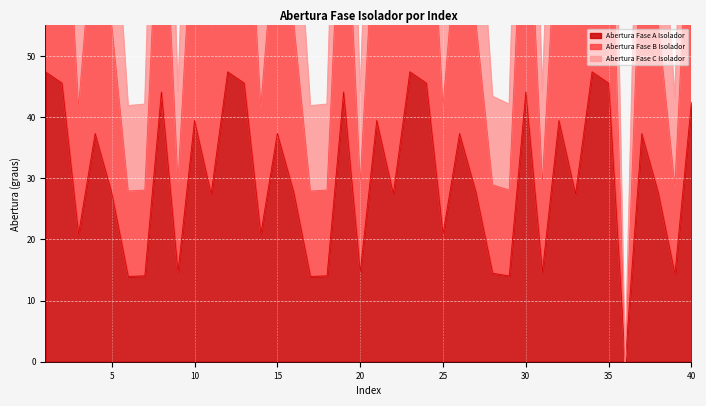

The value of Abertura Fase C Isolador at 15 is 112.0. True or false?

True